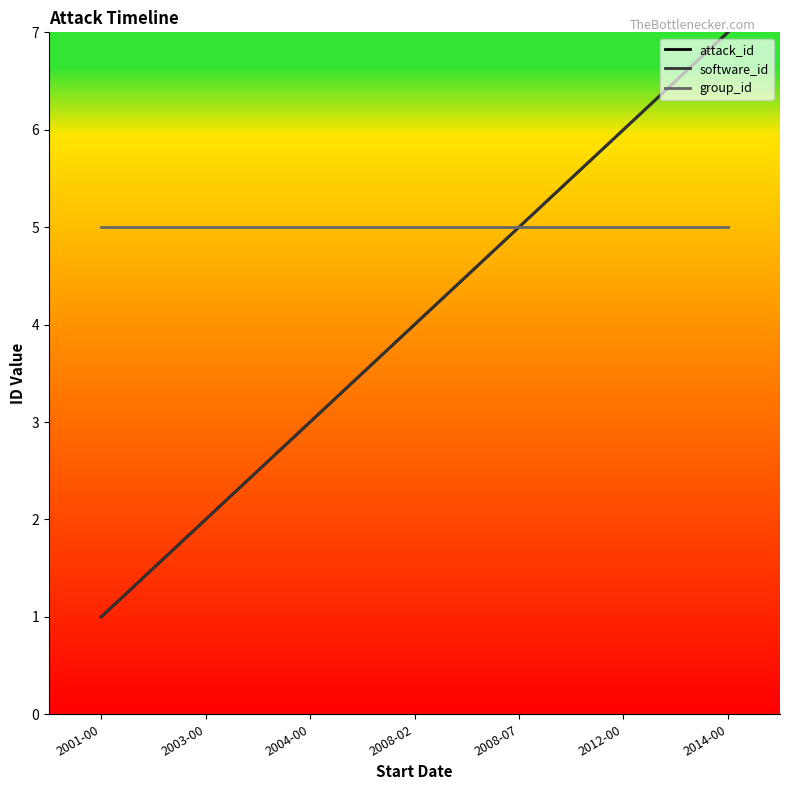

True or false: attack_id and group_id cross at least once.

False